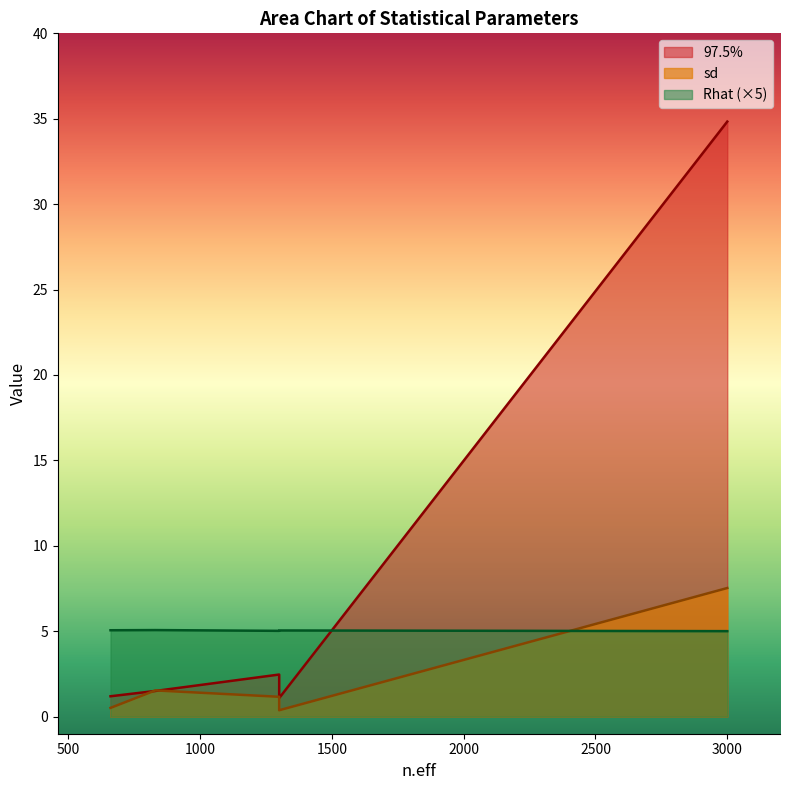

Is the value of Rhat at 830 greater than the value of sd at 1300?

No